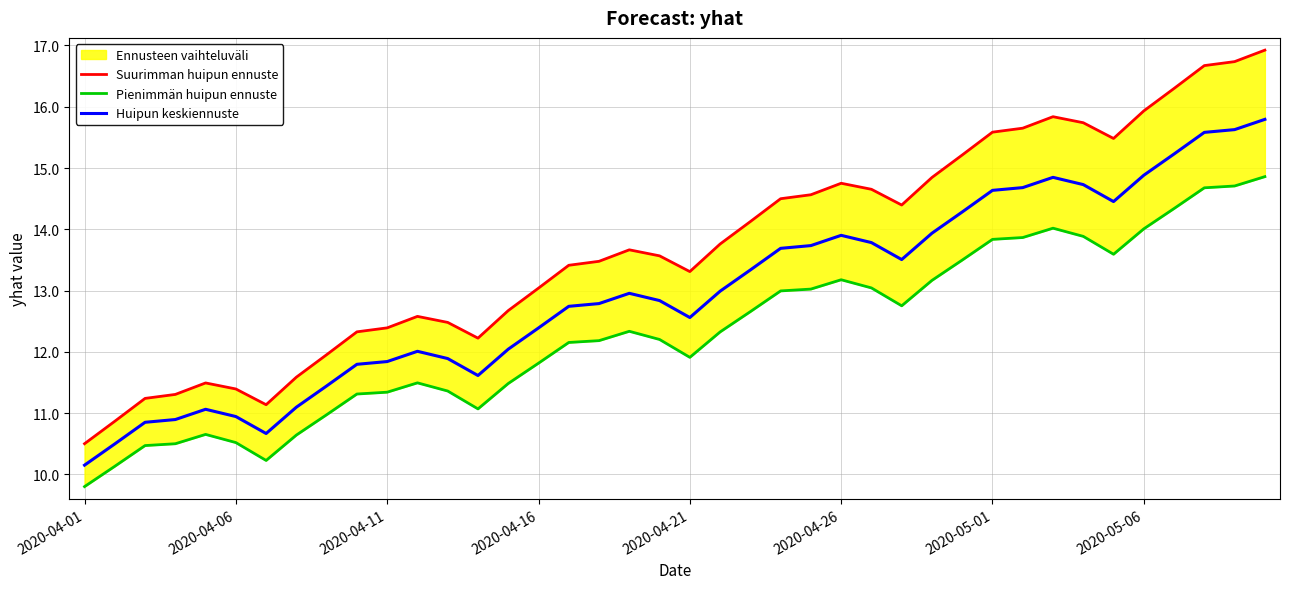

What is the sum of all Pienimmän huipun ennuste values?

493.0